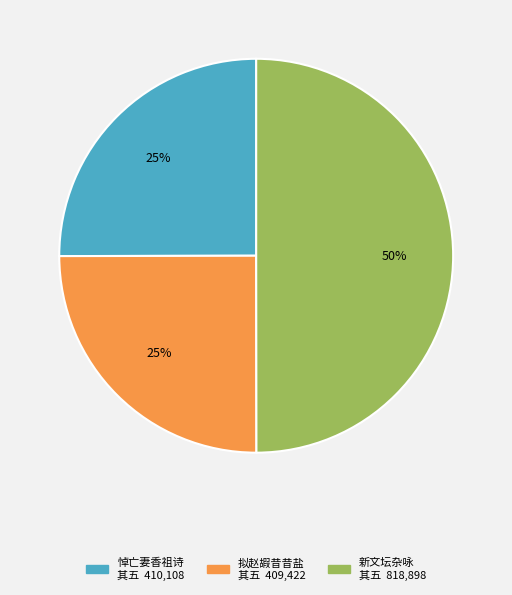

To the nearest percent, what is the difference between the largest and smallest slice percentages?

25%